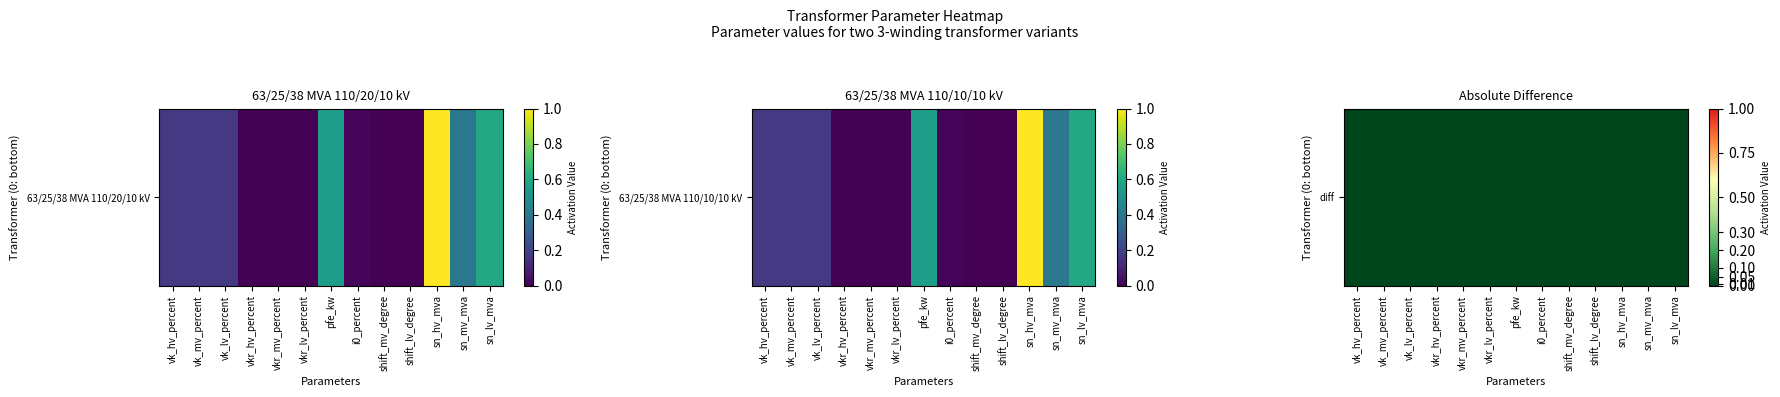

What is the difference between the second highest and second lowest values in the 63/25/38 MVA 110/20/10 kV series?

0.6